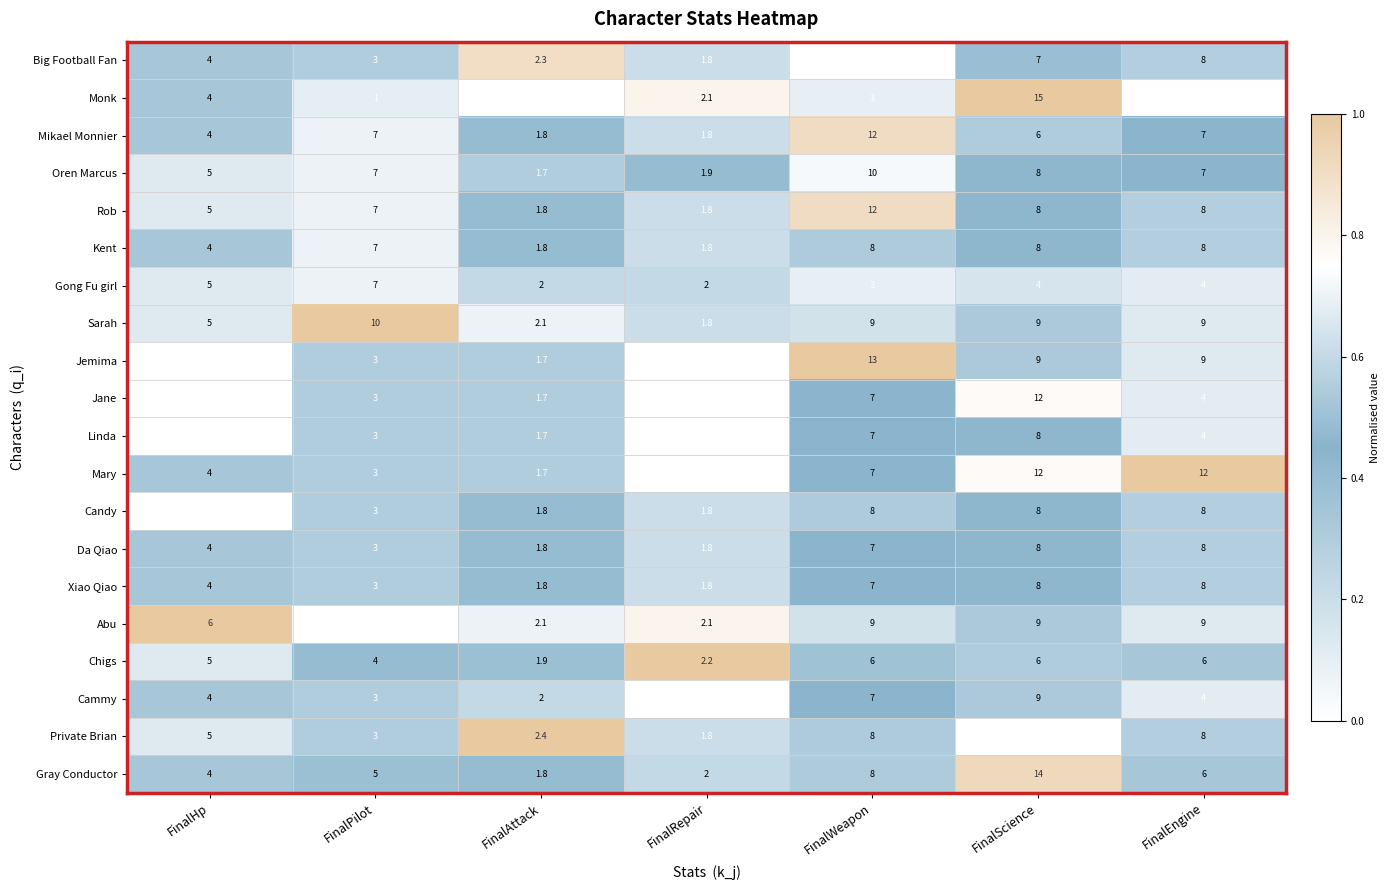

Between FinalPilot and FinalRepair, which series saw the biggest shift?

Sarah